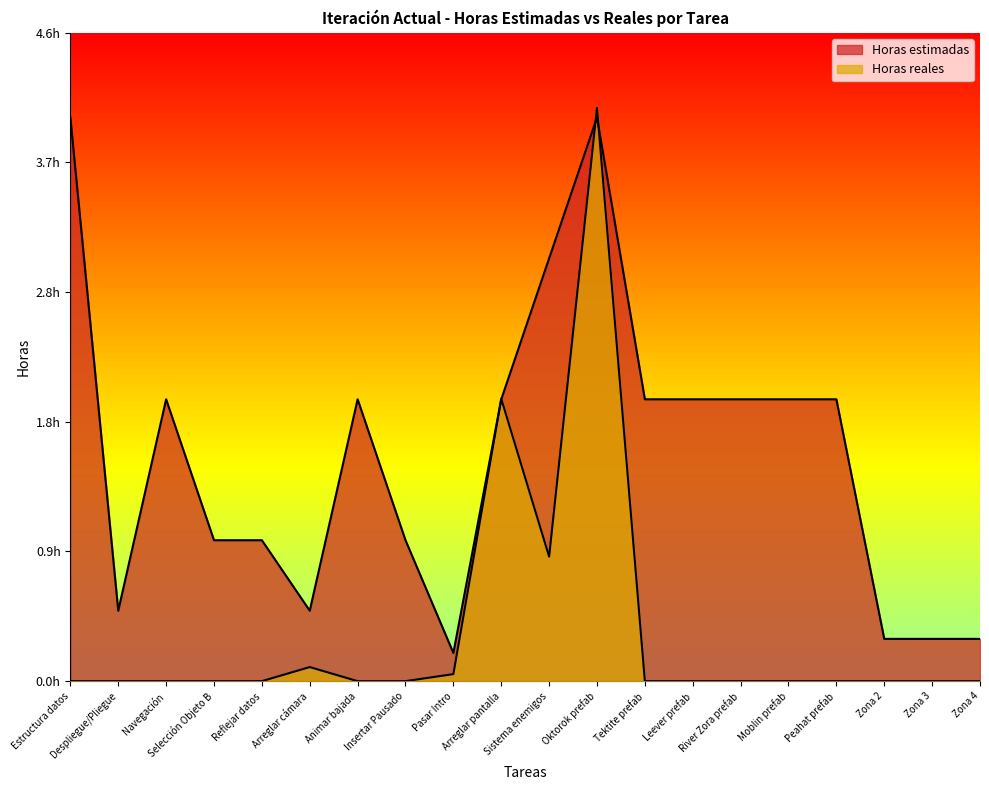

How many interior local peaks does the Horas estimadas series have?

3